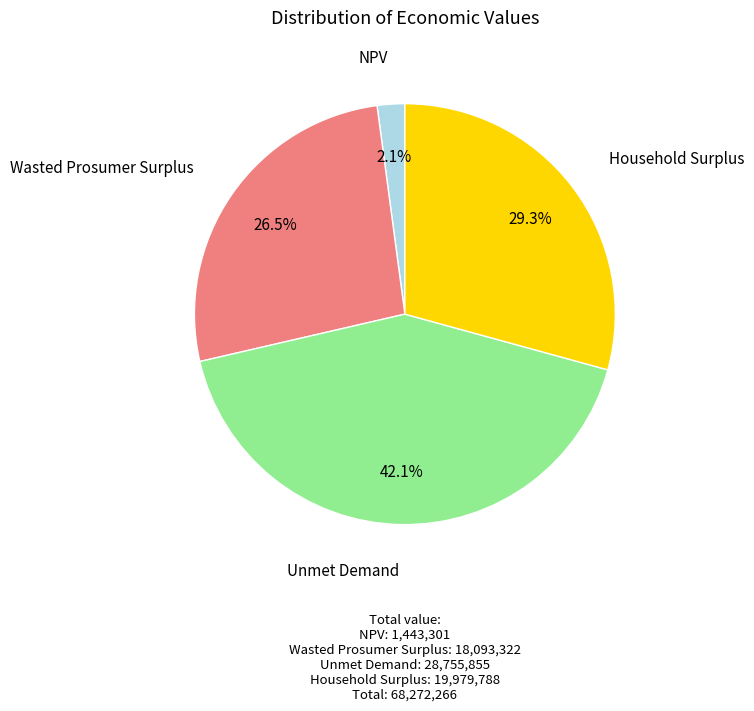

The Household Surplus slice represents 39% of the pie. True or false?

False